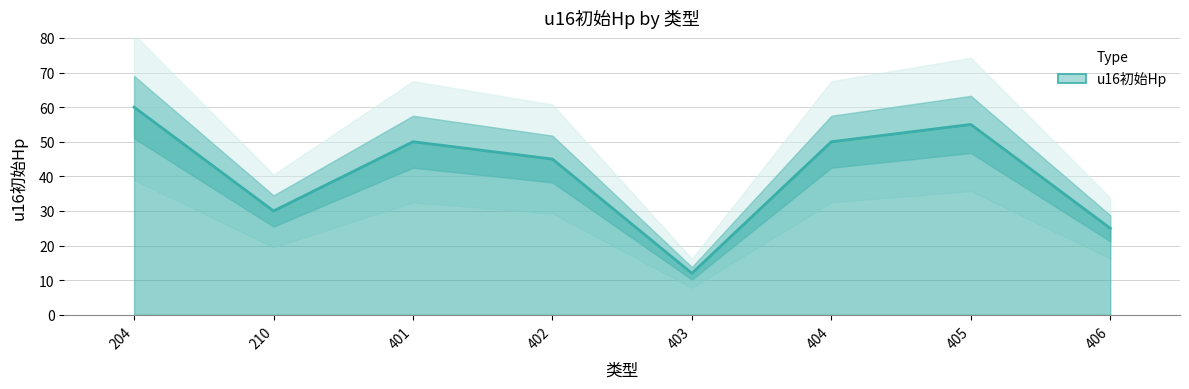

Reading right to left, what are all the values shown in this chart?

406=25	405=55	404=50	403=12	402=45	401=50	210=30	204=60